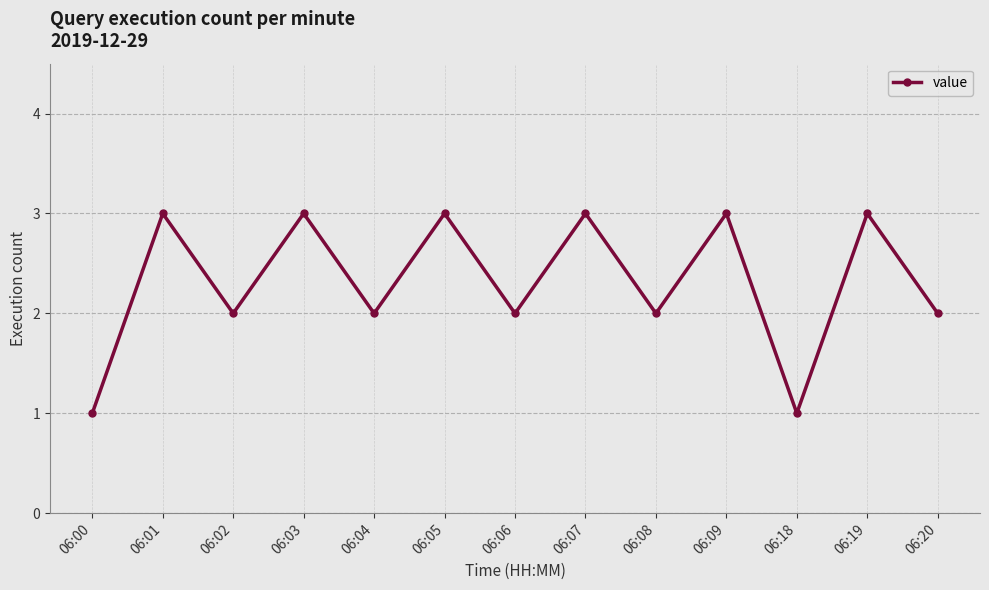

What is the maximum value shown in the chart?

3